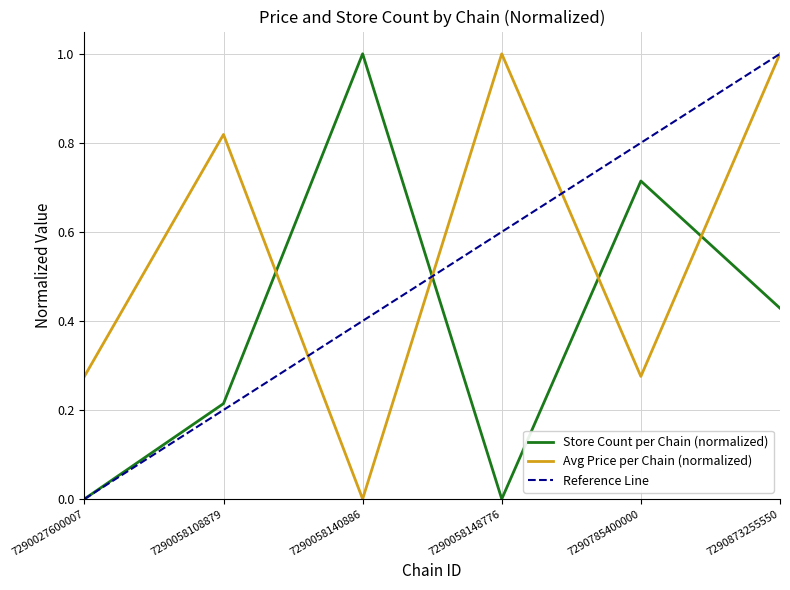

What is the difference between the maximum and minimum values in the Avg Price by Chain series?

1.0